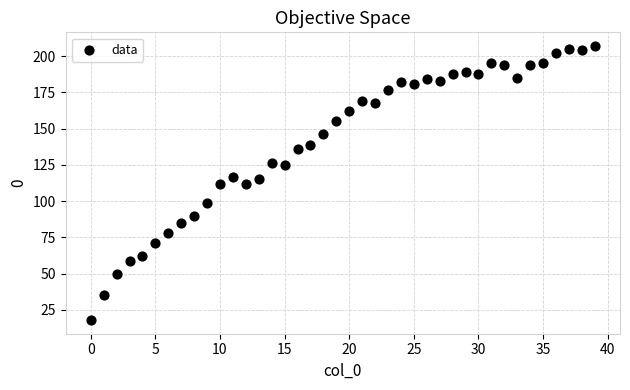

What is the range of Y values (max minus min)?

189